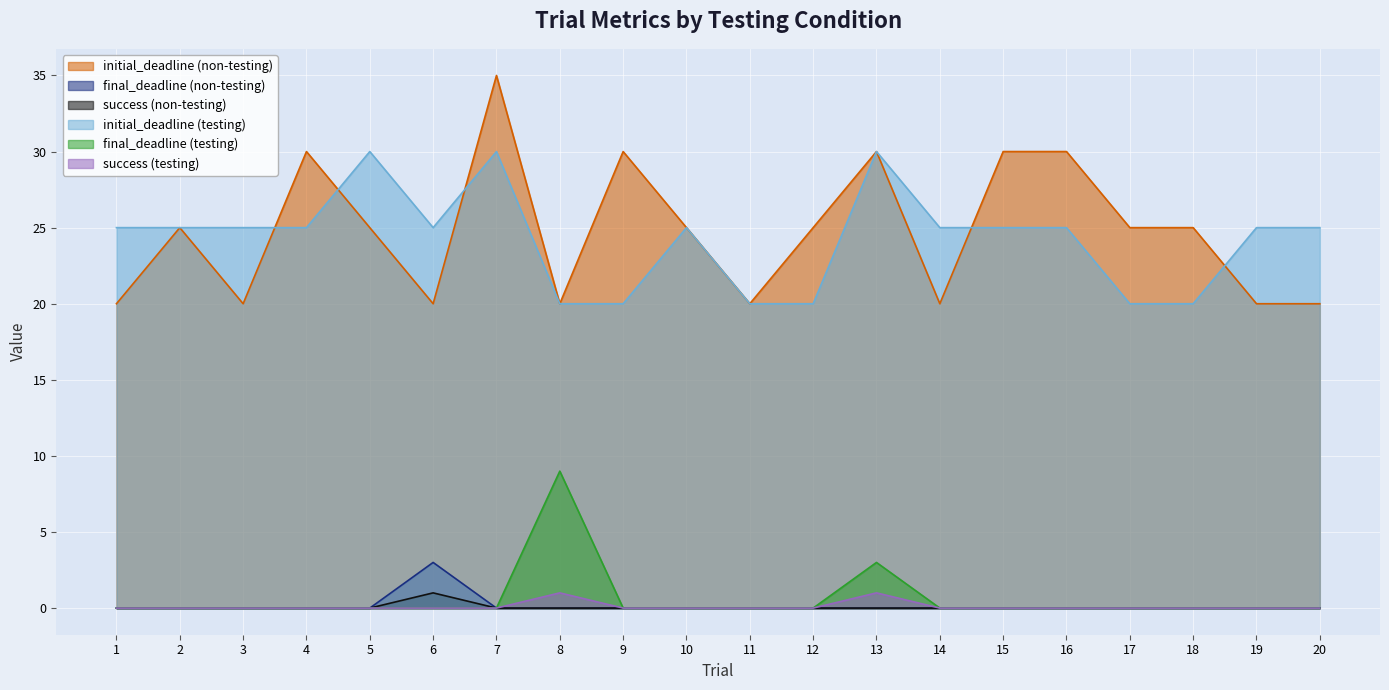

Reading left to right, what are all the values shown in this chart?

initial_deadline (non-testing): 1=20	2=25	3=20	4=30	5=25	6=20	7=35	8=20	9=30	10=25	11=20	12=25	13=30	14=20	15=30	16=30	17=25	18=25	19=20	20=20
final_deadline (non-testing): 1=0	2=0	3=0	4=0	5=0	6=3	7=0	8=0	9=0	10=0	11=0	12=0	13=0	14=0	15=0	16=0	17=0	18=0	19=0	20=0
success (non-testing): 1=0	2=0	3=0	4=0	5=0	6=1	7=0	8=0	9=0	10=0	11=0	12=0	13=0	14=0	15=0	16=0	17=0	18=0	19=0	20=0
initial_deadline (testing): 1=25	2=25	3=25	4=25	5=30	6=25	7=30	8=20	9=20	10=25	11=20	12=20	13=30	14=25	15=25	16=25	17=20	18=20	19=25	20=25
final_deadline (testing): 1=0	2=0	3=0	4=0	5=0	6=0	7=0	8=9	9=0	10=0	11=0	12=0	13=3	14=0	15=0	16=0	17=0	18=0	19=0	20=0
success (testing): 1=0	2=0	3=0	4=0	5=0	6=0	7=0	8=1	9=0	10=0	11=0	12=0	13=1	14=0	15=0	16=0	17=0	18=0	19=0	20=0